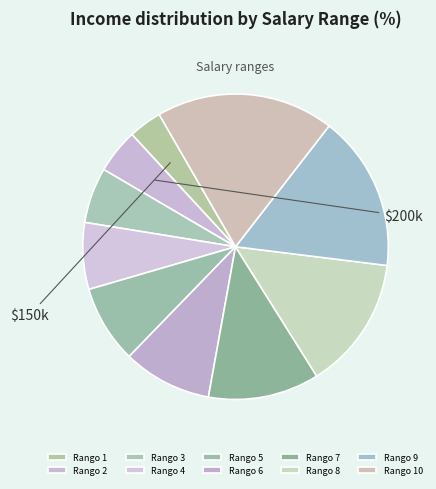

To the nearest percent, what is the average slice percentage?

10%